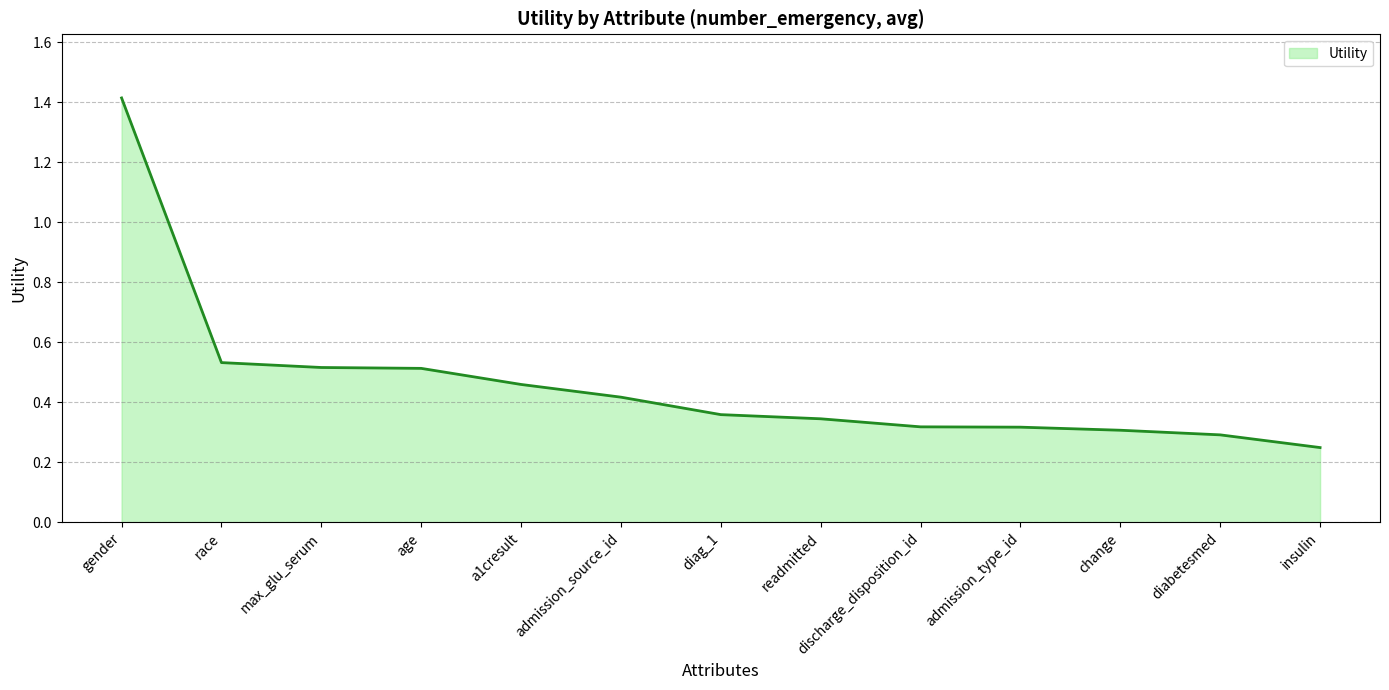

What position from the left is admission_type_id?

10